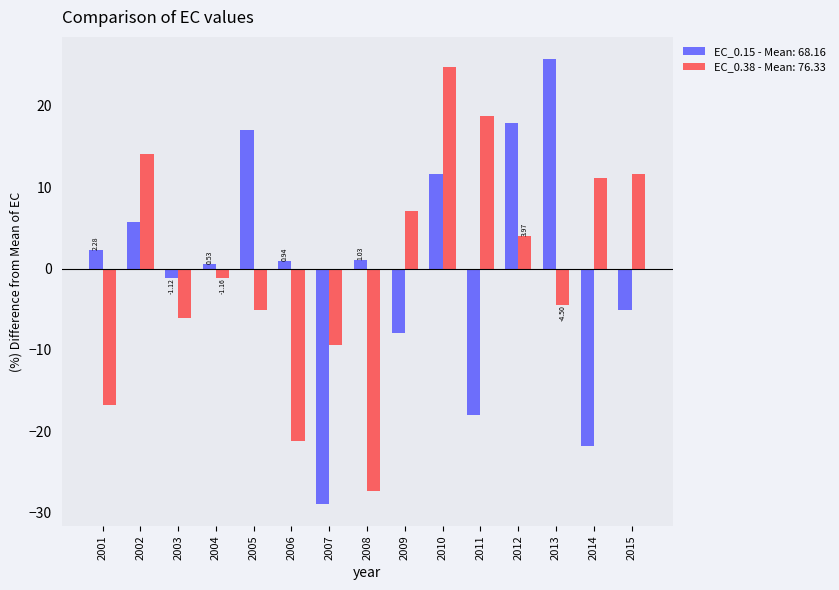

What is the spread (max minus min) of values at 2011?

36.8